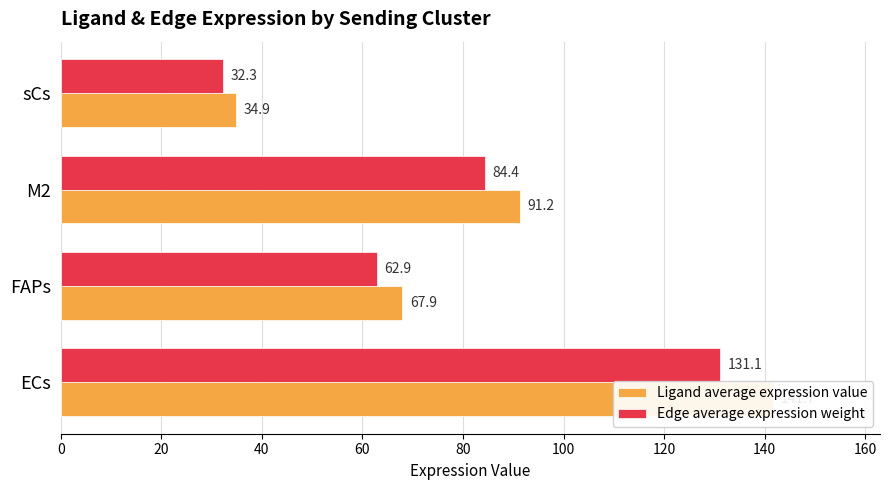

How many data points in Ligand average expression value are less than 91?

2